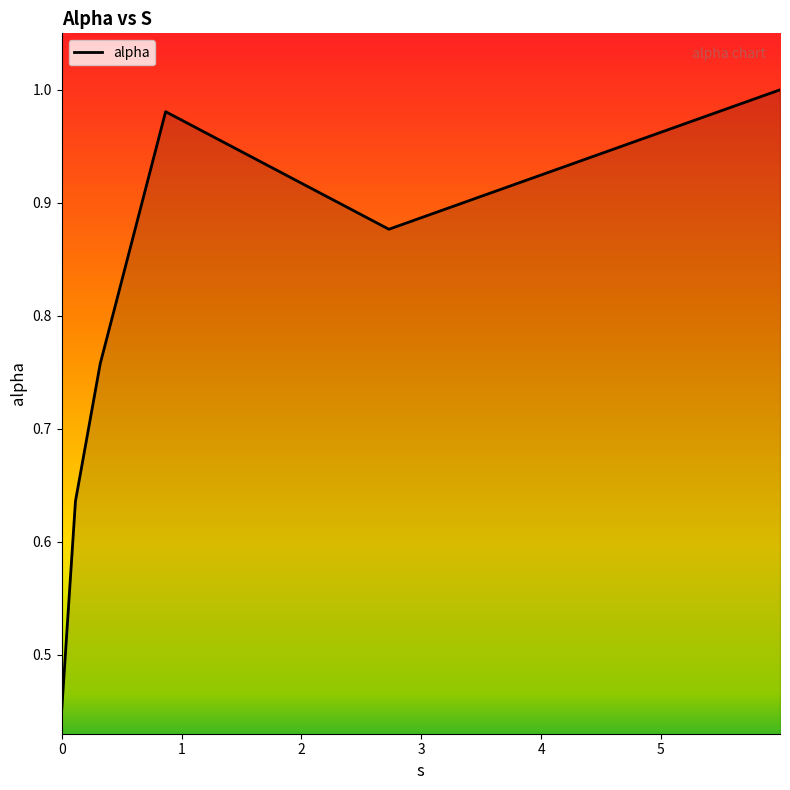

What is the sum of all values?

4.7